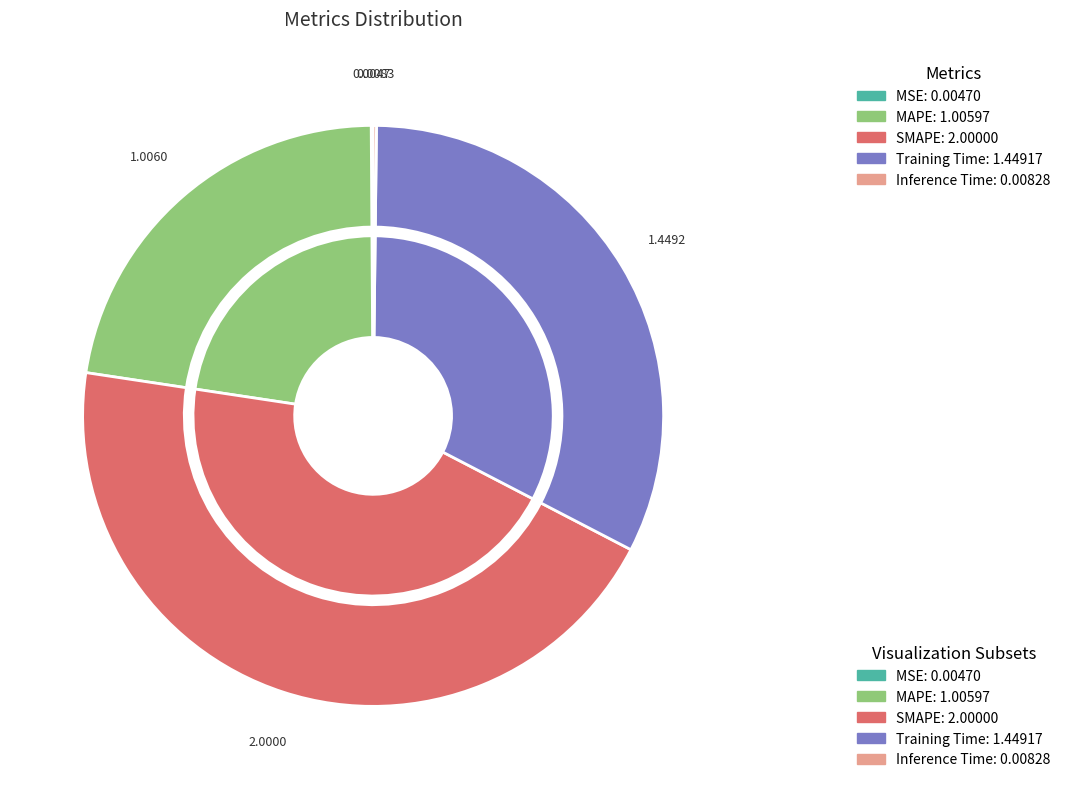

Do MAPE and Training Time together represent more than half of the pie?

Yes